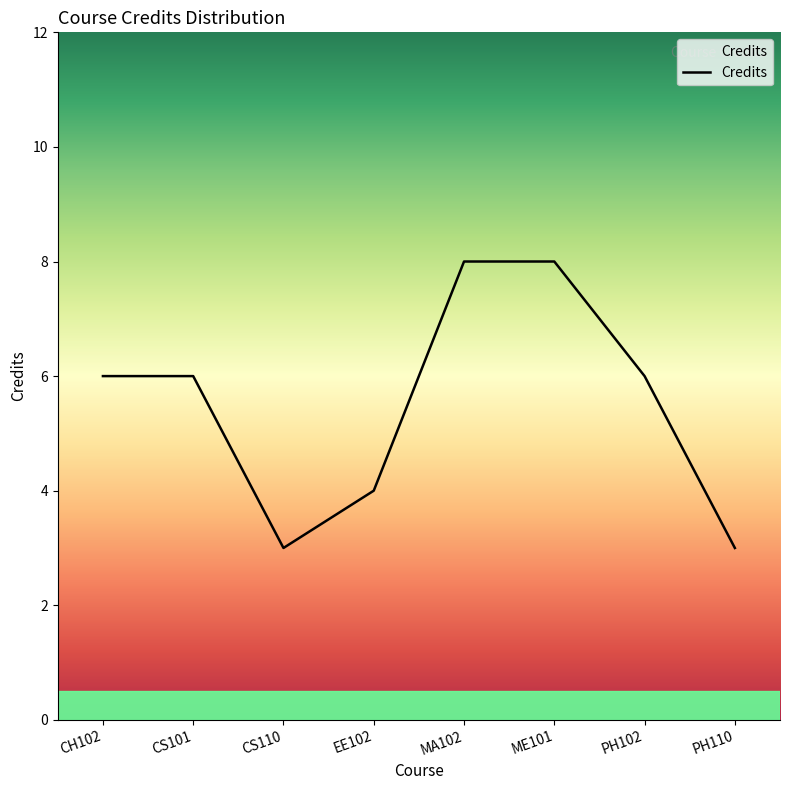

What position from the left is PH102?

7